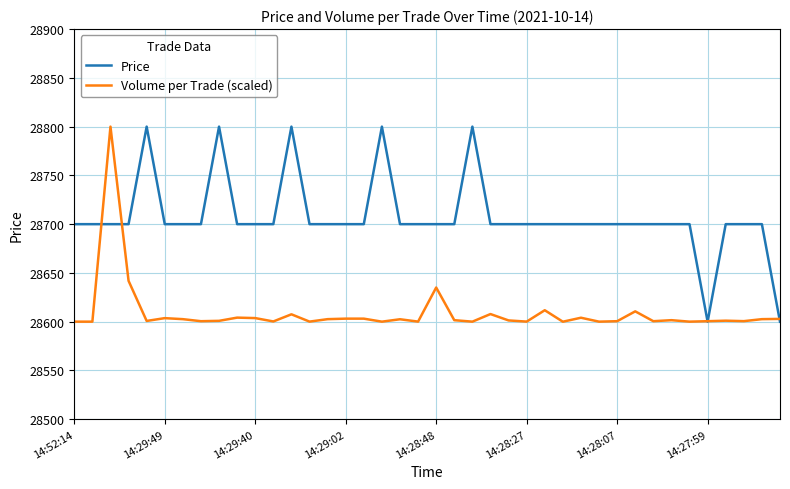

List the series in order of their overall mean, highest first.

Price, Volume per Trade (scaled)